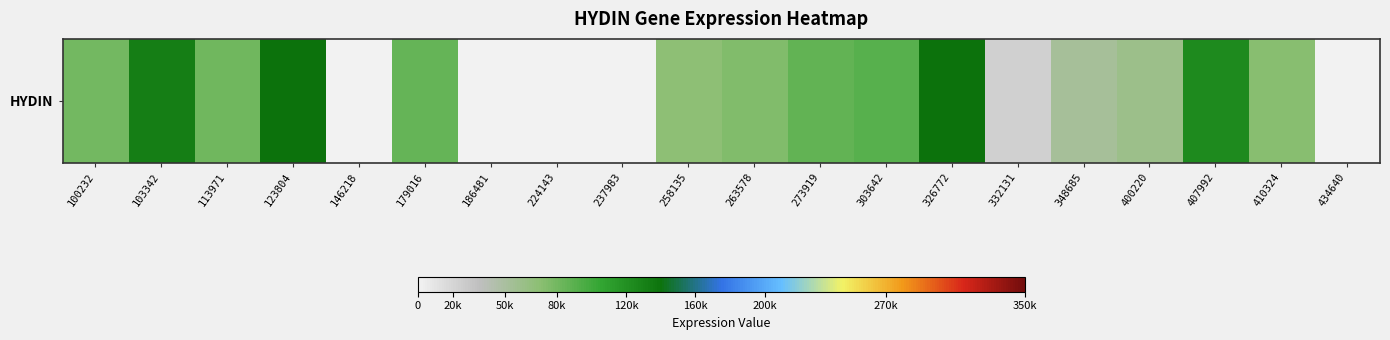

How many data points are less than 75059?

10